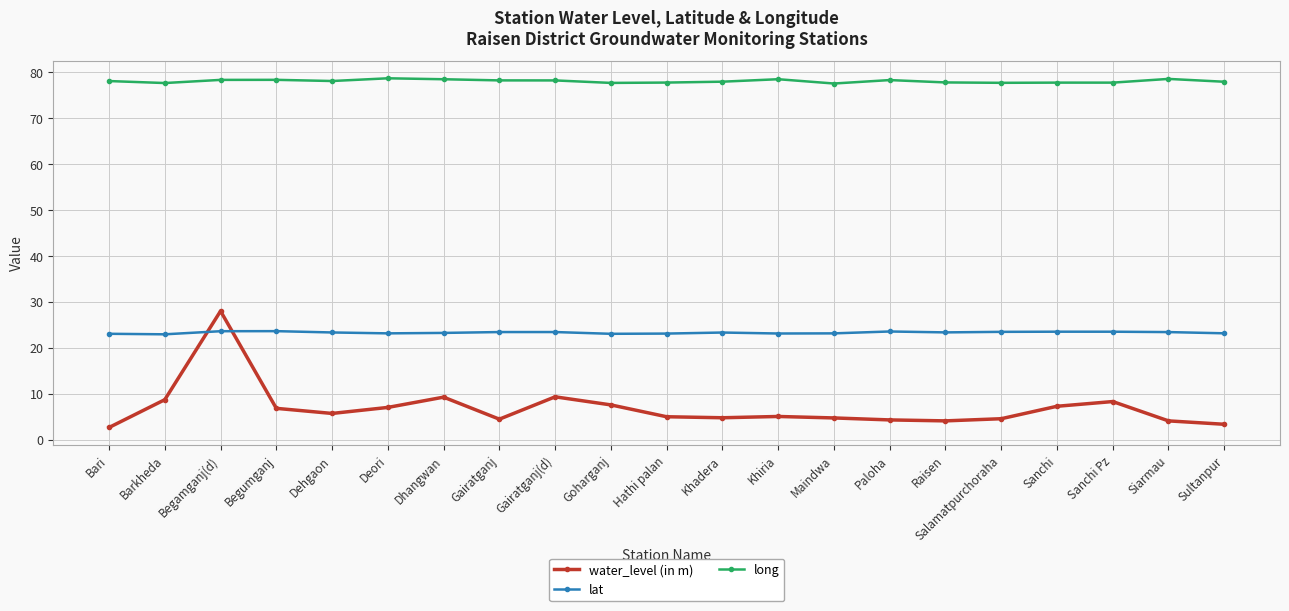

What is the approximate value of long at Khadera?

77.9